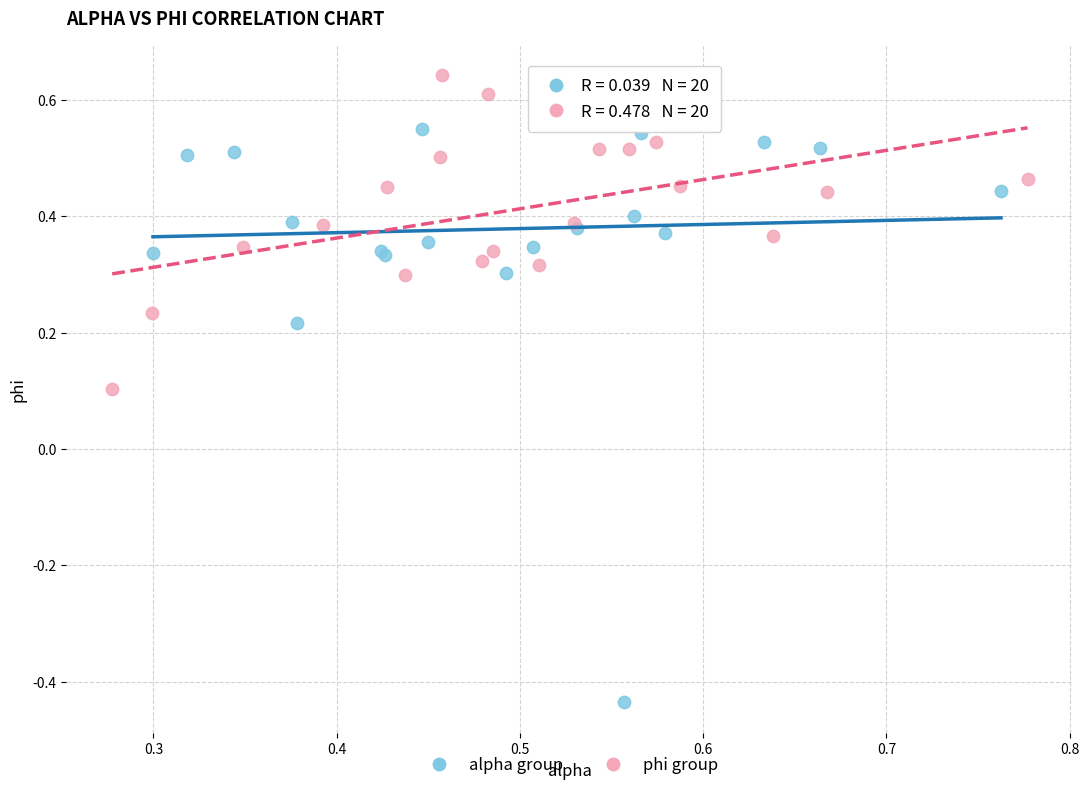

Which series has the widest spread of Y values?

alpha group